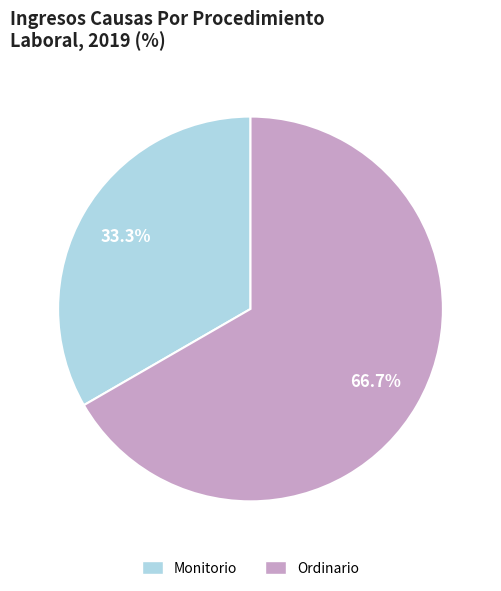

Which slice is the smallest?

Monitorio